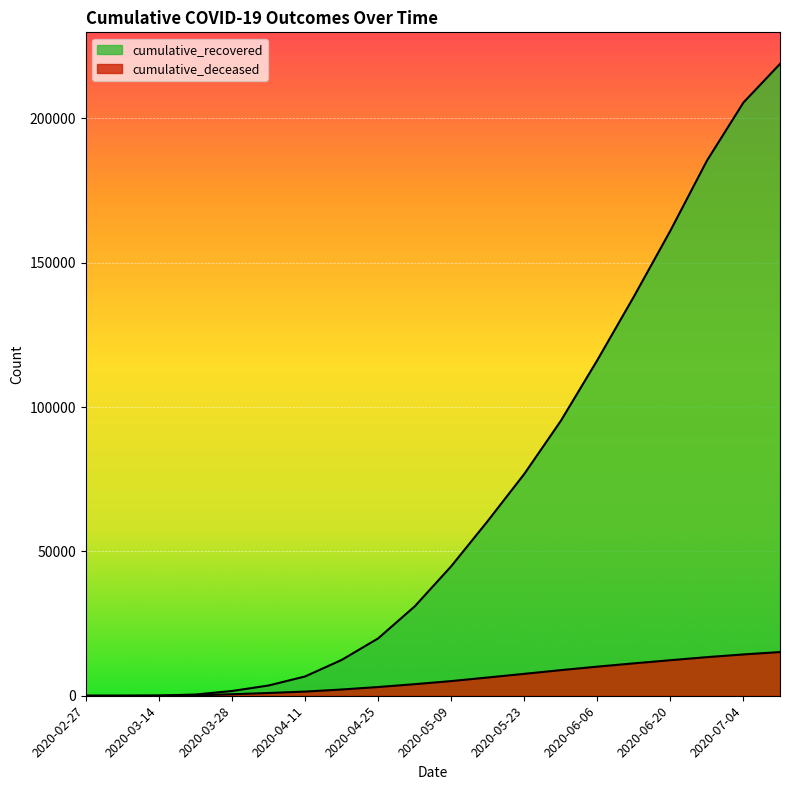

At how many categories does at least one series exceed 92844?

7